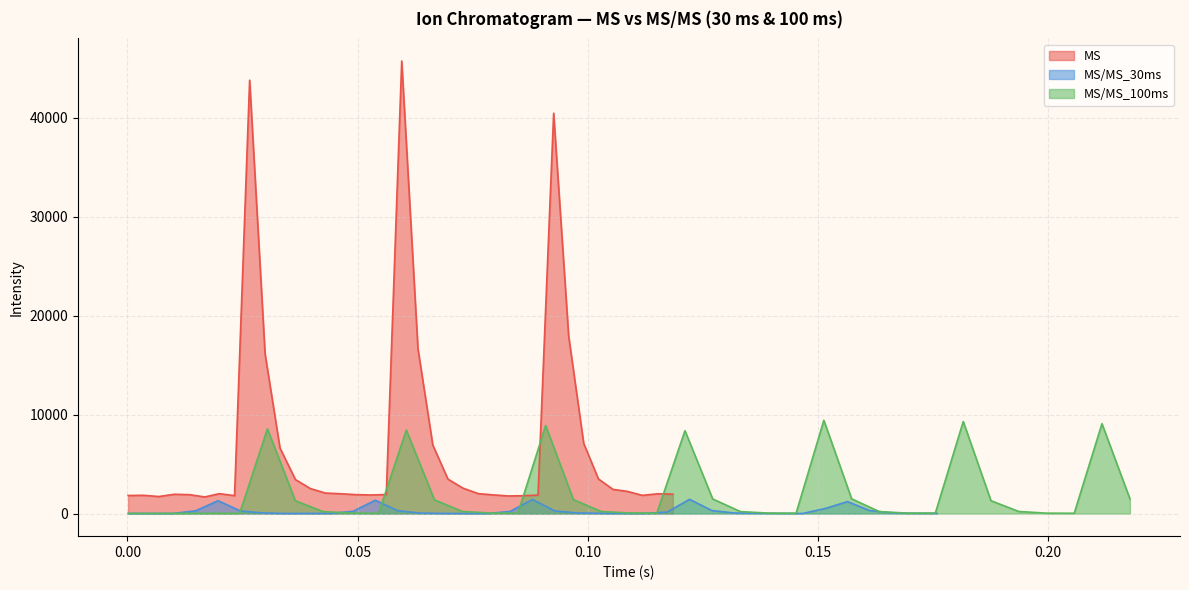

What is the maximum value for MS?

45759